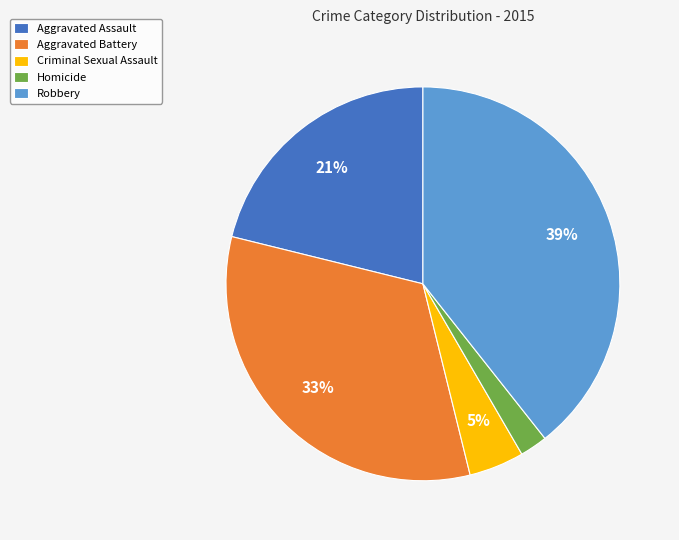

Which has a higher value, Robbery or Criminal Sexual Assault?

Robbery